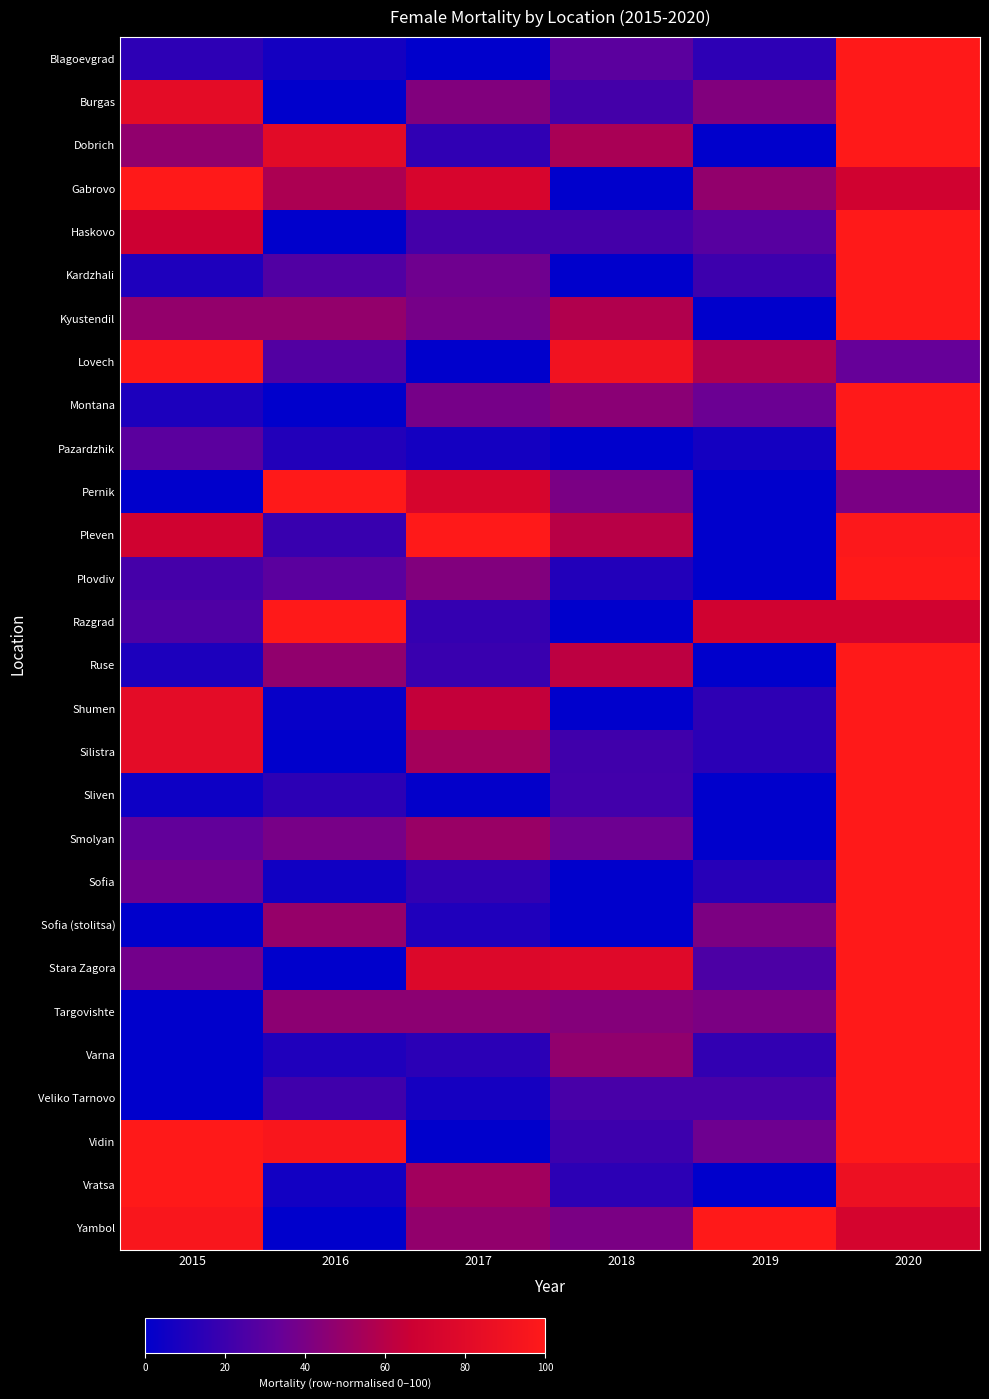

Which has a higher value, 2016 or 2018?

2018